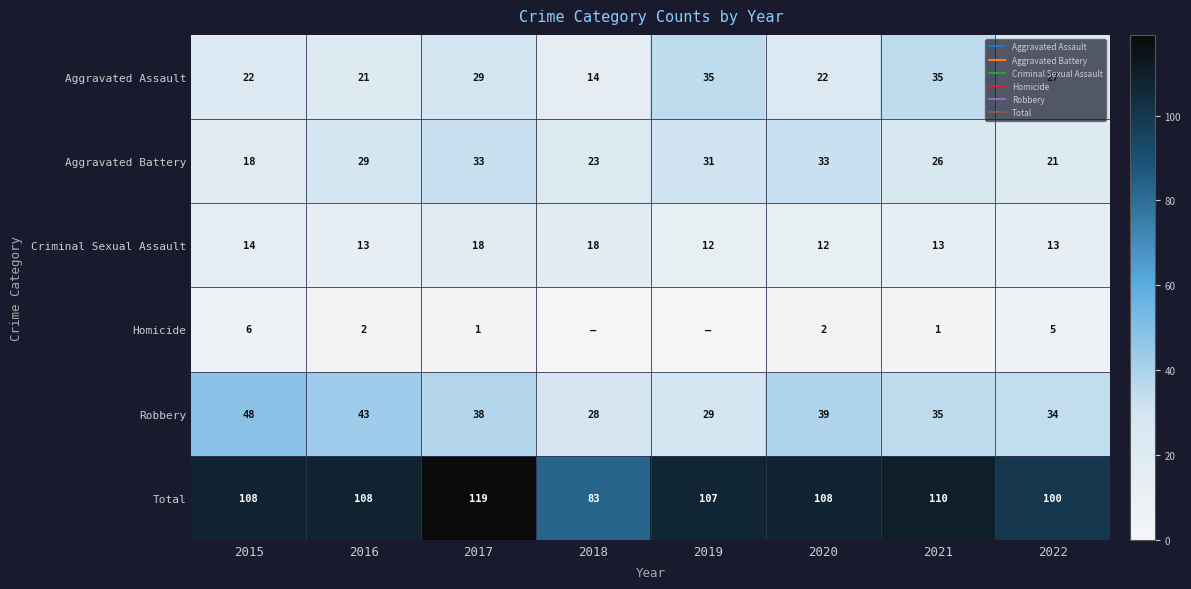

What is the difference between the maximum and second lowest values in the Robbery series?

19